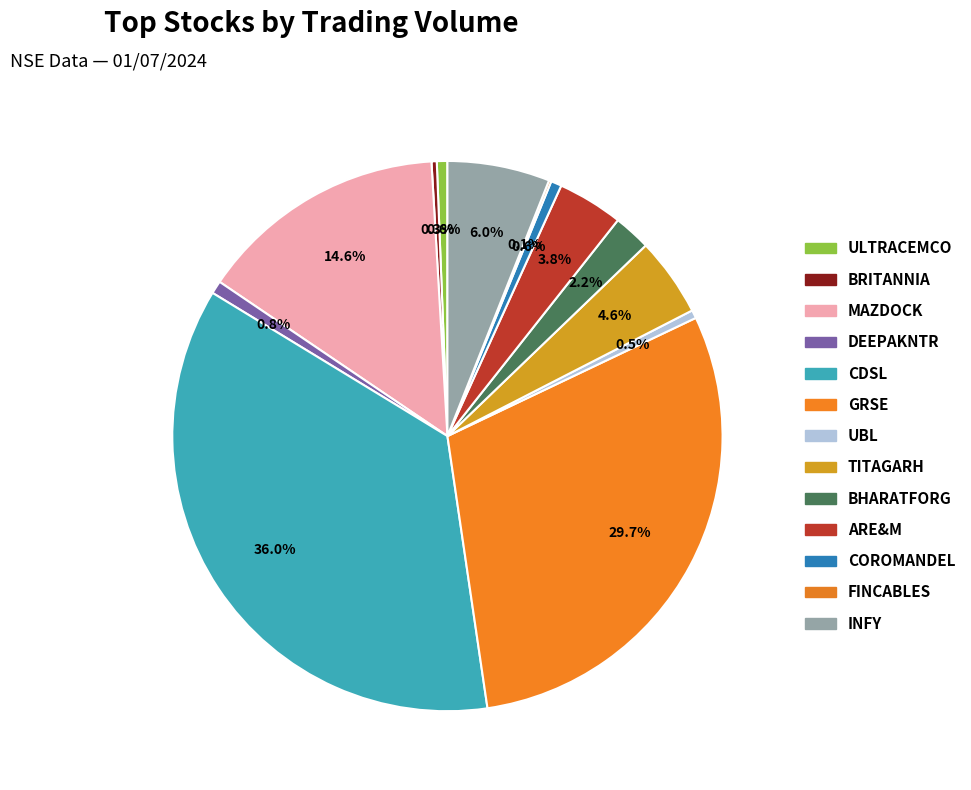

How many segments does this pie chart have?

13